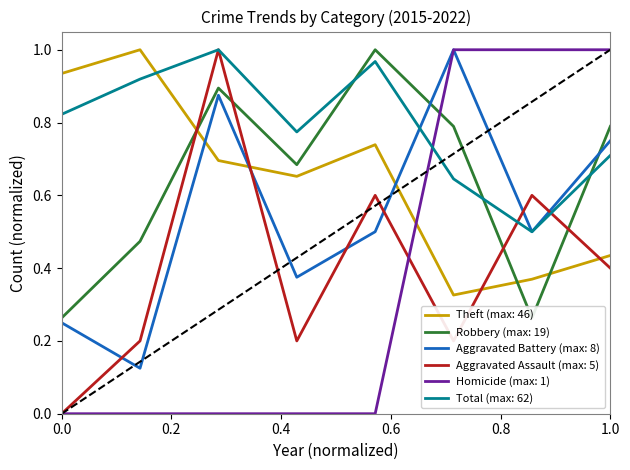

Reading left to right, list all the values displayed in this chart.

Theft: 0.9	1.0	0.7	0.7	0.7	0.3	0.4	0.4
Robbery: 0.3	0.5	0.9	0.7	1.0	0.8	0.3	0.8
Aggravated Battery: 0.2	0.1	0.9	0.4	0.5	1.0	0.5	0.8
Aggravated Assault: 0.0	0.2	1.0	0.2	0.6	0.2	0.6	0.4
Homicide: 0.0	0.0	0.0	0.0	0.0	1.0	1.0	1.0
Total: 0.8	0.9	1.0	0.8	1.0	0.6	0.5	0.7